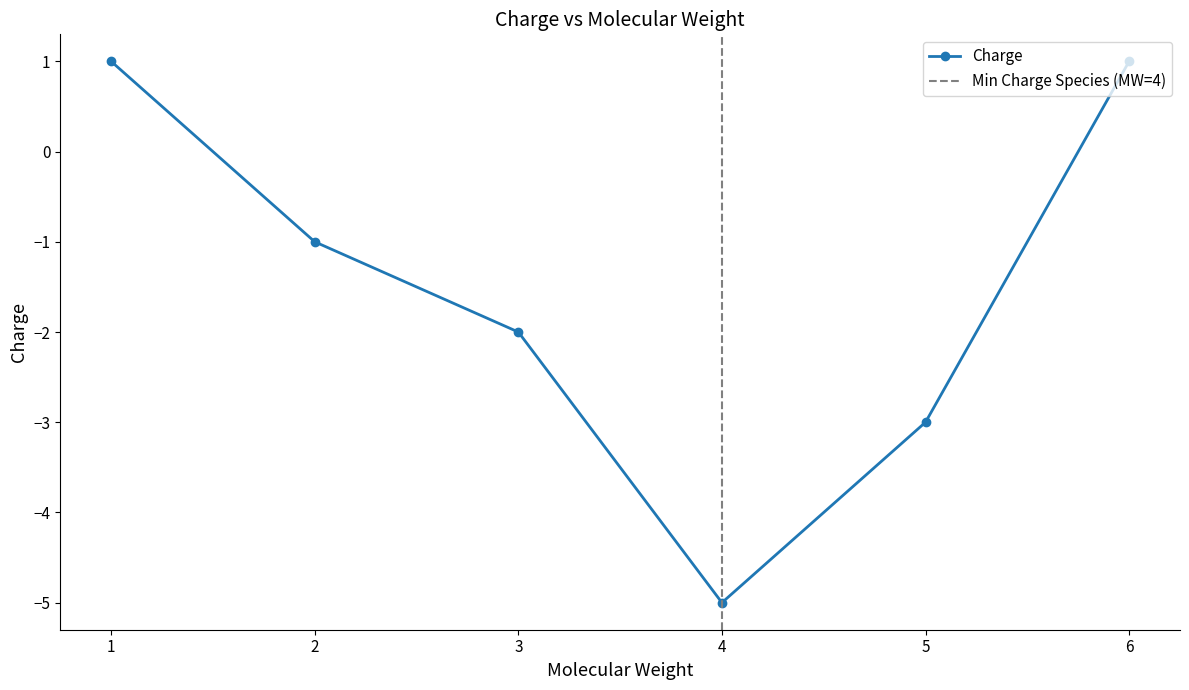

What is the value of the 4th point from the left?

-5